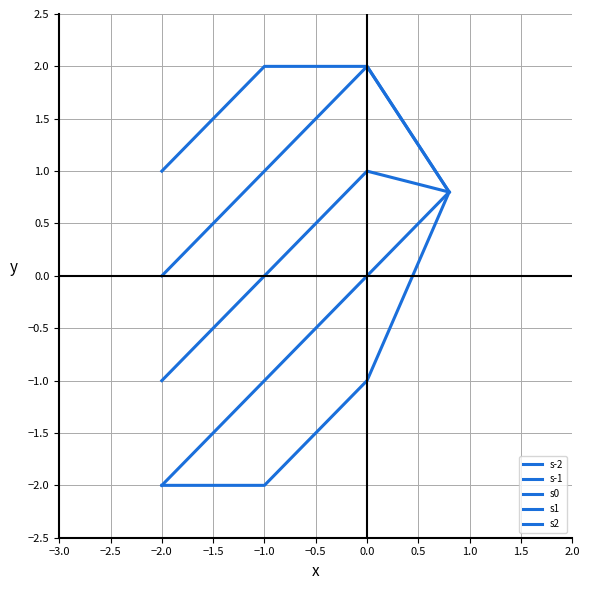

What is the greatest value displayed?

2.0